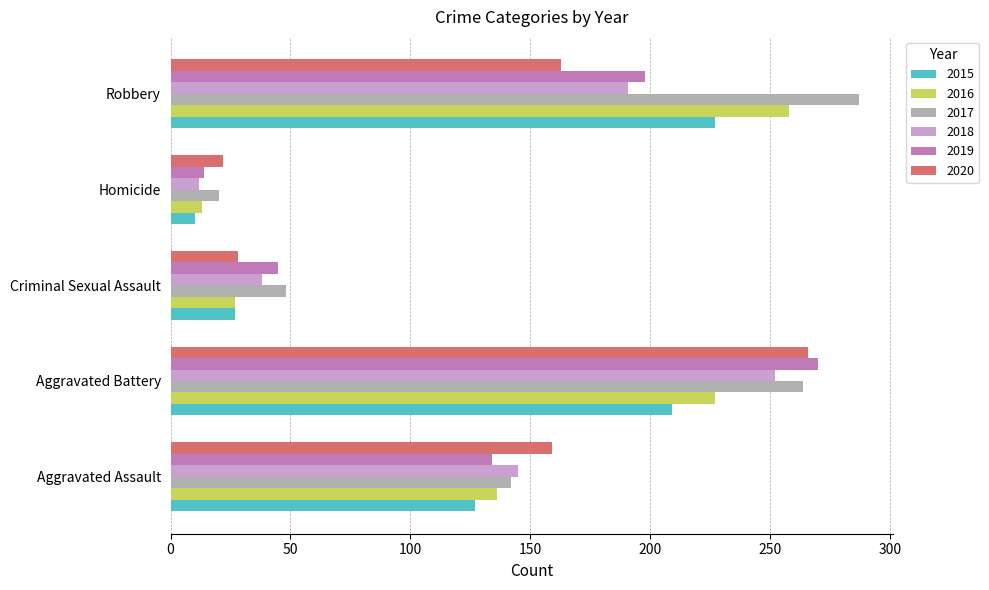

The 2018 series shows 252 at Aggravated Battery. True or false?

True